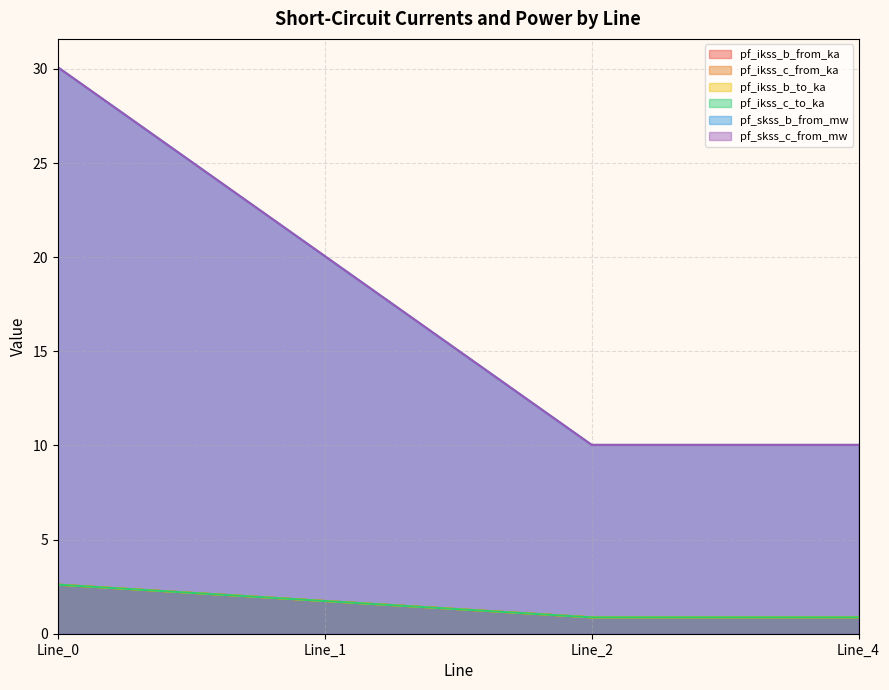

At how many categories does at least one series exceed 11?

2